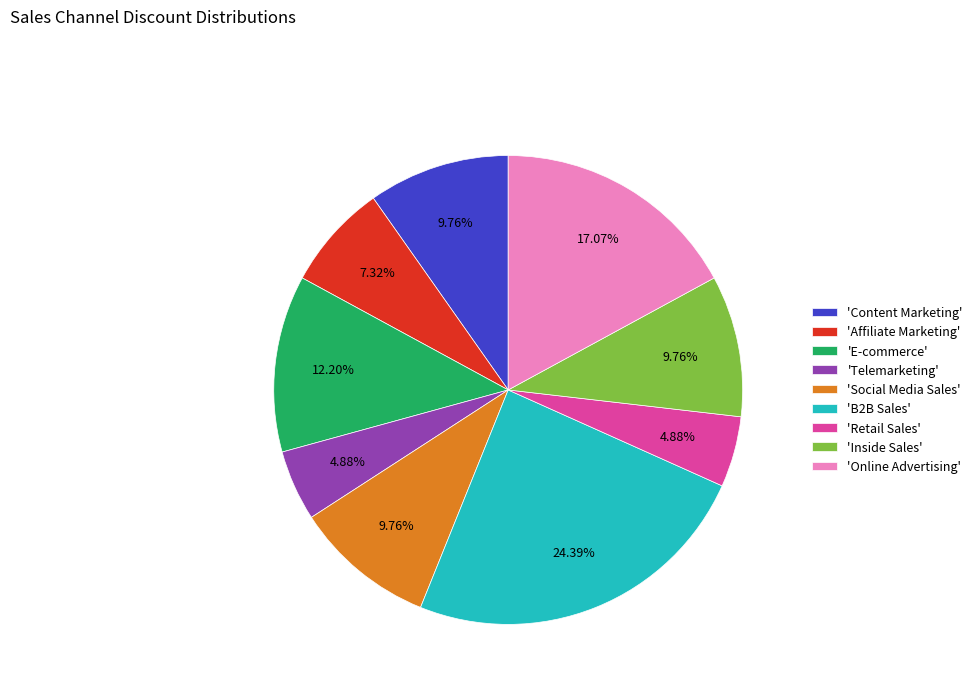

How many segments does this pie chart have?

9